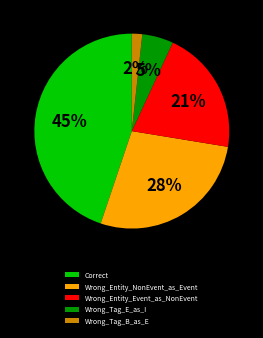

To the nearest percent, what portion does Wrong_Entity_Event_as_NonEvent represent?

21%